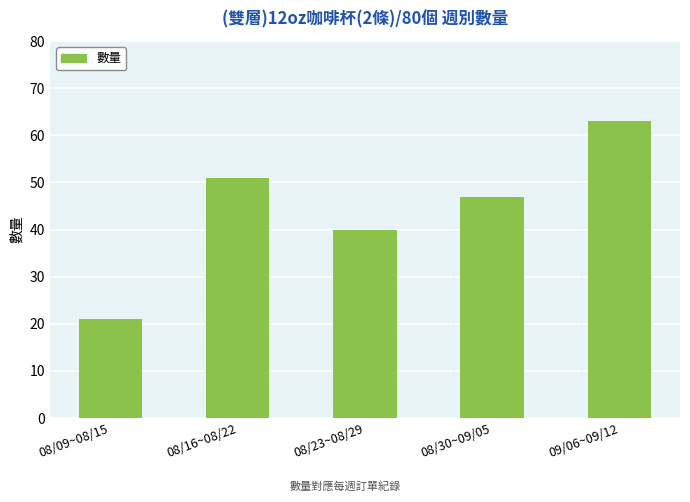

Where does the data first go above 47?

08/16~08/22